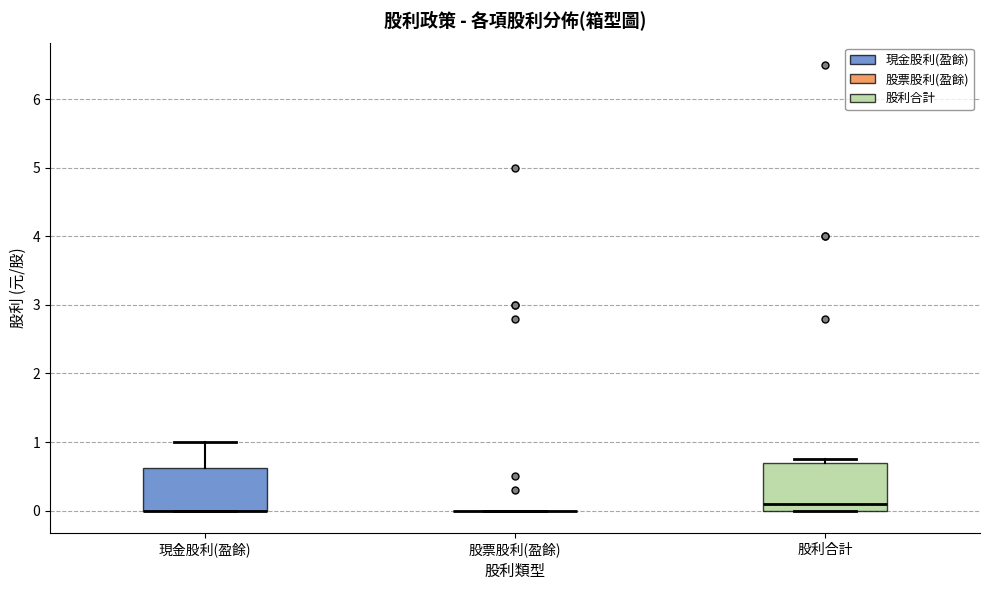

Reading left to right, read every box against the y-axis: the position of its median line, the range the box covers, and the ends of its whiskers. The values are not printed on the chart, so give them approximately, as read against the axis.

現金股利(盈餘): median 0.0 (drawn on the box's lower edge), box 0.0 to 0.6, whiskers 0.0 to 1.0
股票股利(盈餘): box collapsed to a line at 0.0, whiskers 0.0 to 0.0
股利合計: median 0.1, box 0.0 to 0.7, whiskers 0.0 to 0.8